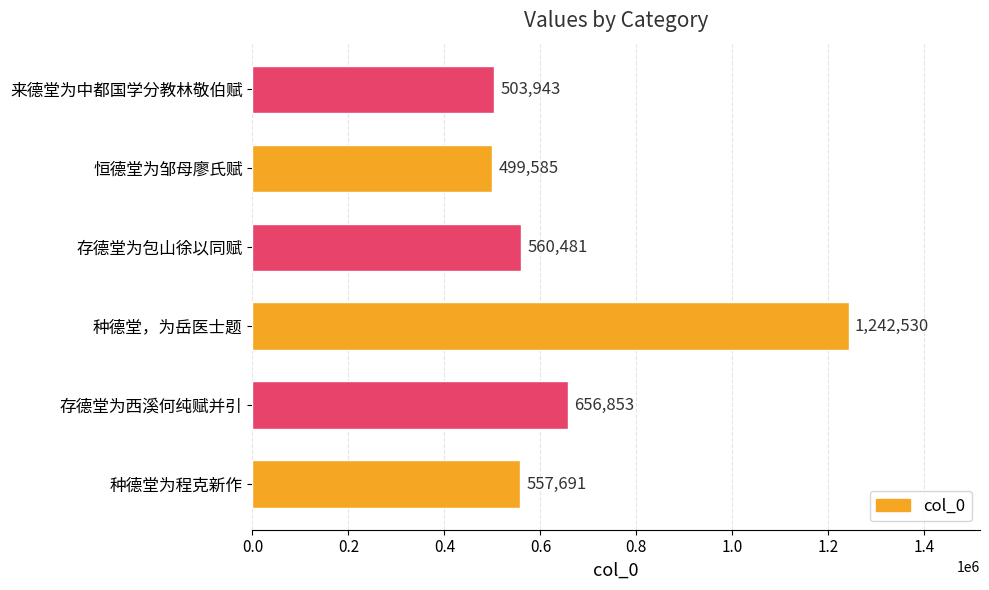

Which has a higher value, 恒德堂为邹母廖氏赋 or 存德堂为包山徐以同赋?

存德堂为包山徐以同赋